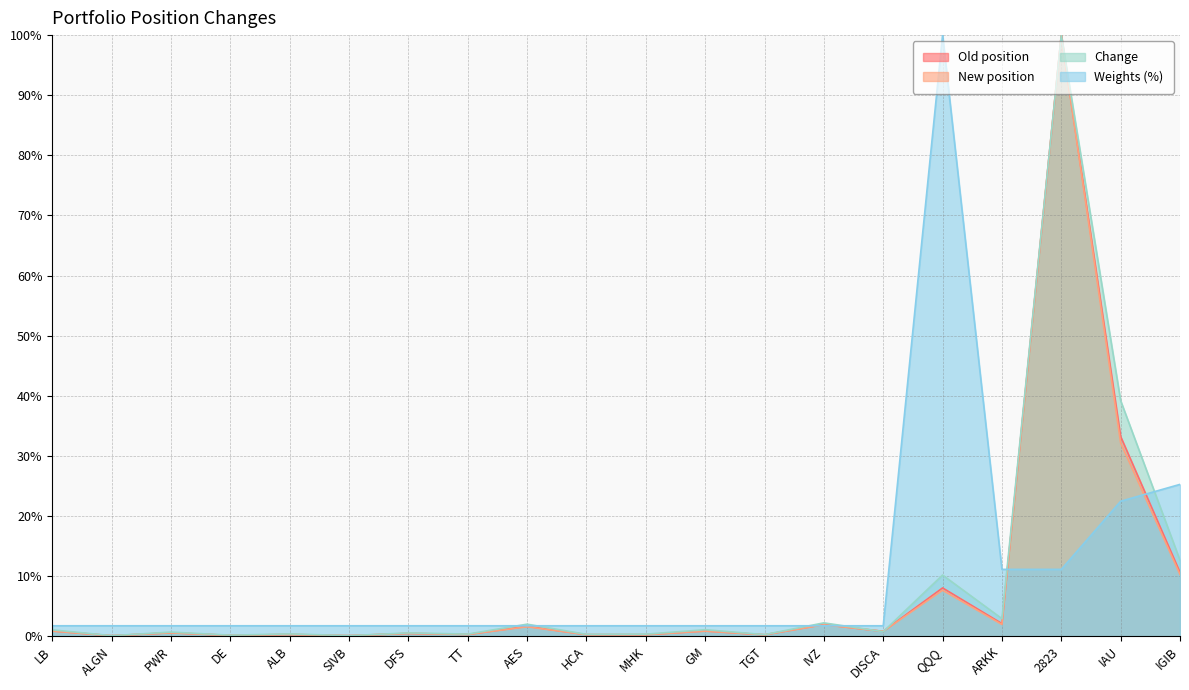

Which series has the largest range (max minus min)?

New position